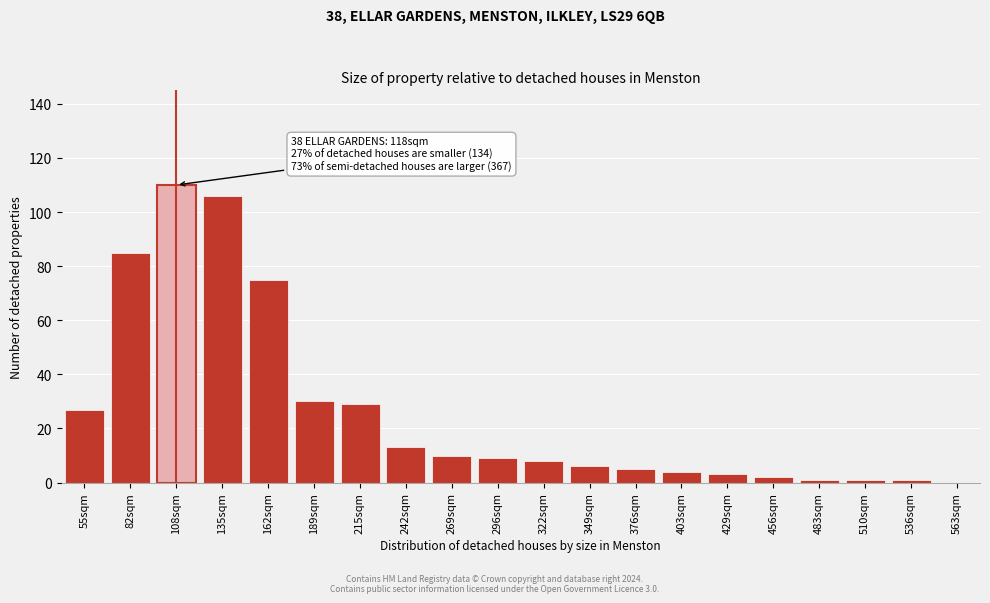

Reading left to right, transcribe all the data shown in this chart.

55sqm=27	82sqm=85	108sqm=110	135sqm=106	162sqm=75	189sqm=30	215sqm=29	242sqm=13	269sqm=10	296sqm=9	322sqm=8	349sqm=6	376sqm=5	403sqm=4	429sqm=3	456sqm=2	483sqm=1	510sqm=1	536sqm=1	563sqm=0